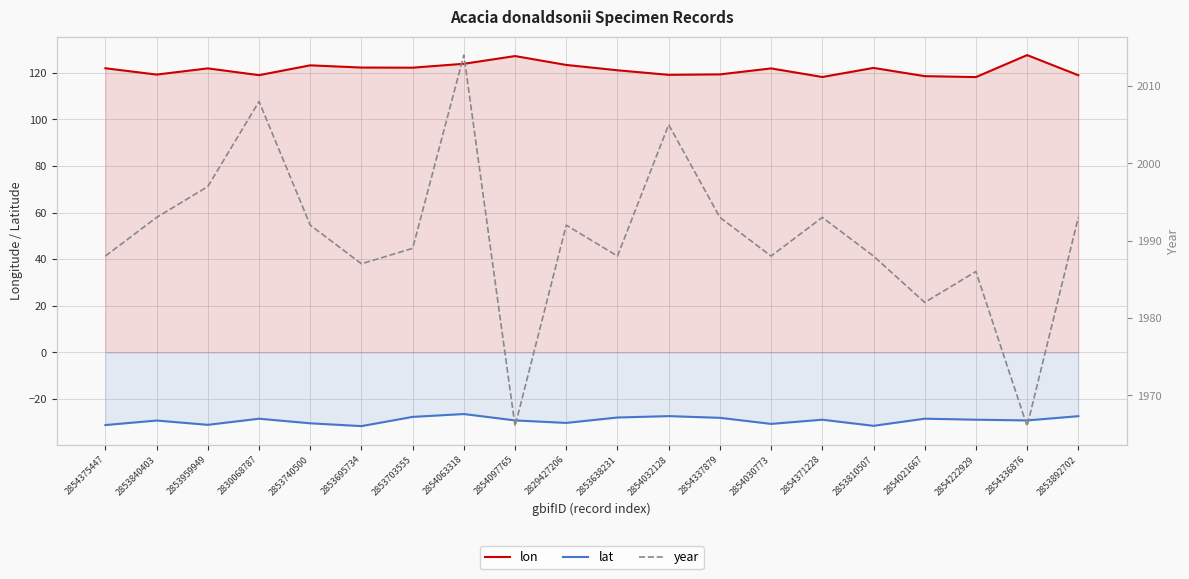

True or false: lat has a value of -11.7 at 2854063318.

False